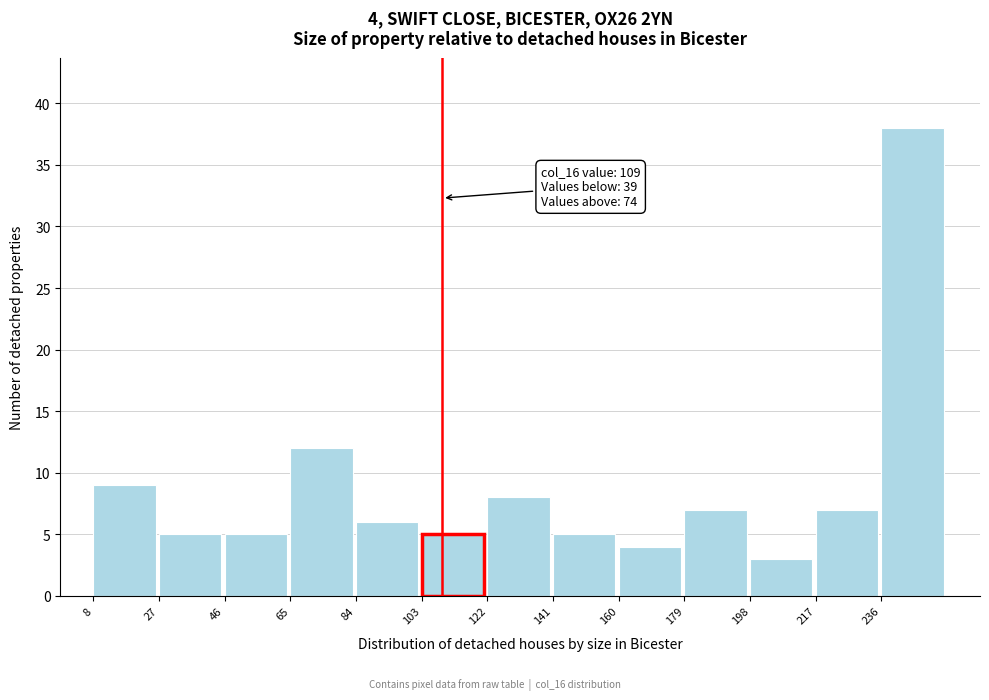

Over which range of the x-axis is the bar tallest?

236 to 255